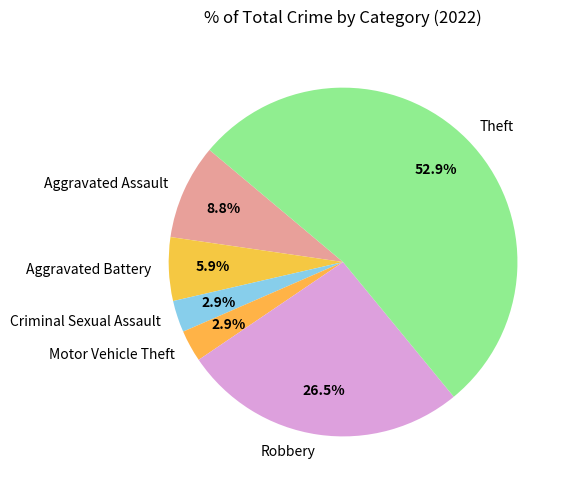

Which slice is the largest?

Theft